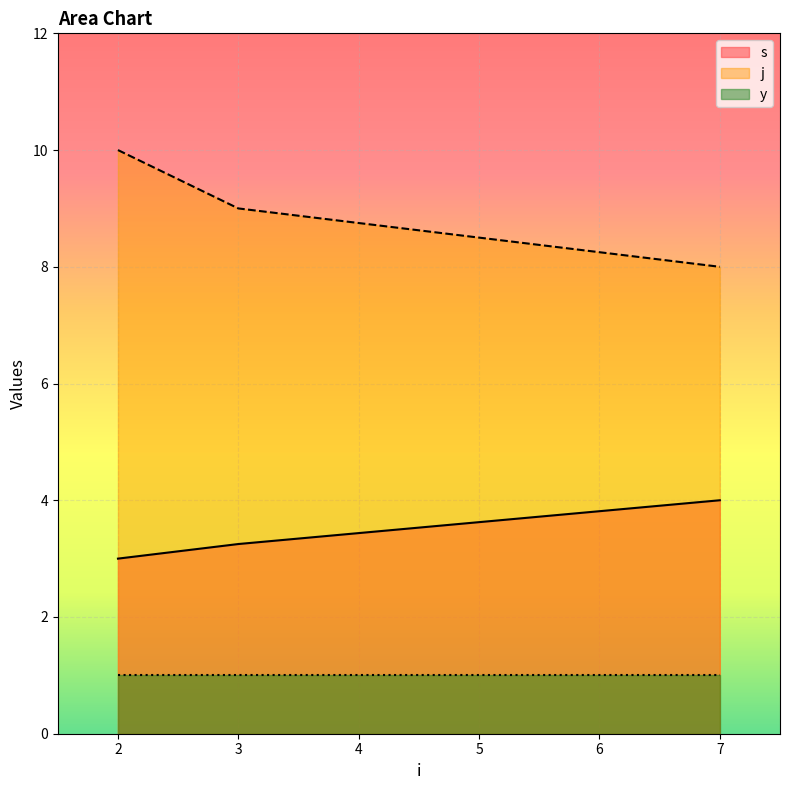

Between 2 and 3, which series saw the biggest shift?

j